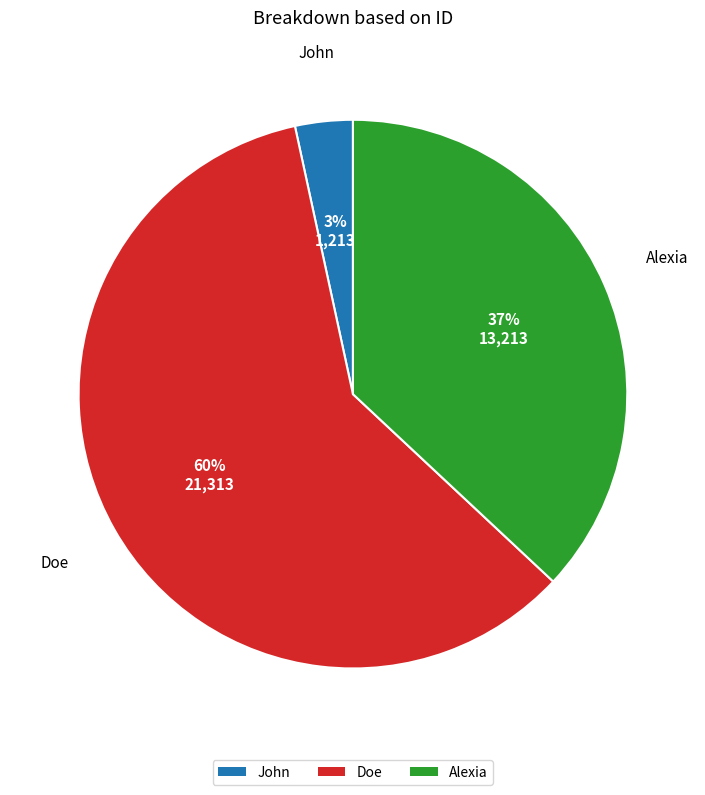

Is Doe the majority of the pie?

Yes